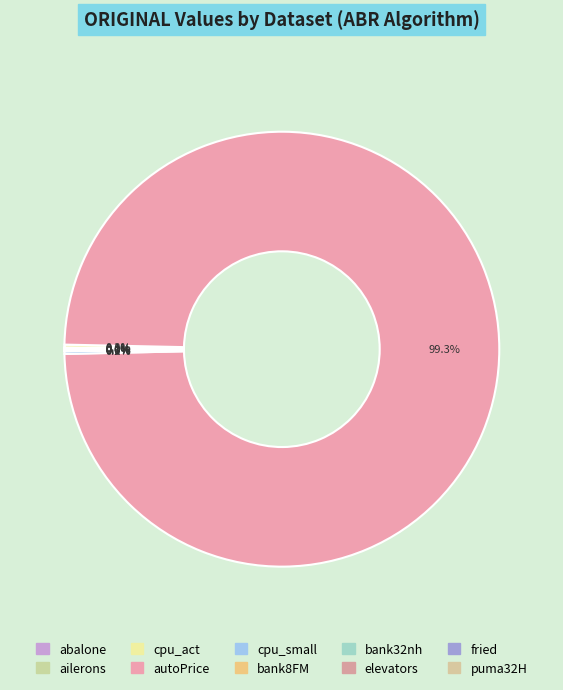

Is it true that abalone is 10% of the pie?

False